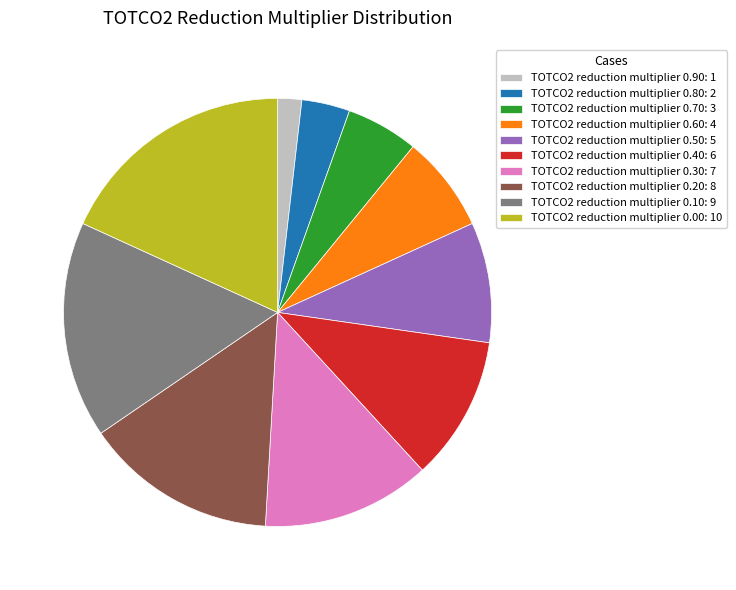

True or false: TOTCO2 reduction multiplier 0.90 accounts for 2% of the total.

True